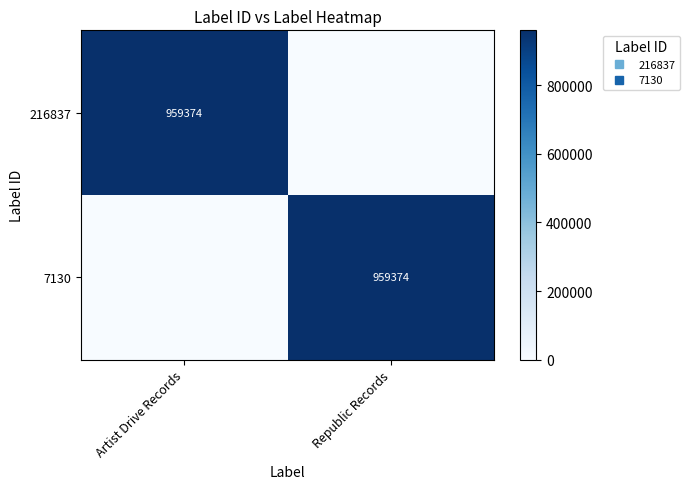

At which category does the chart reach its minimum across all series?

Republic Records